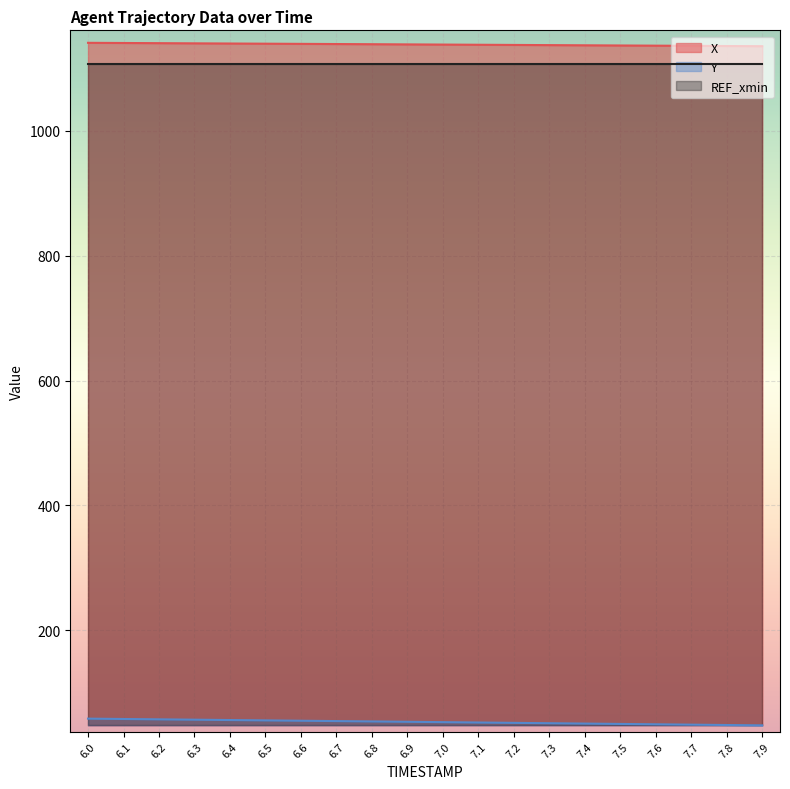

True or false: X and Y intersect in this chart.

False